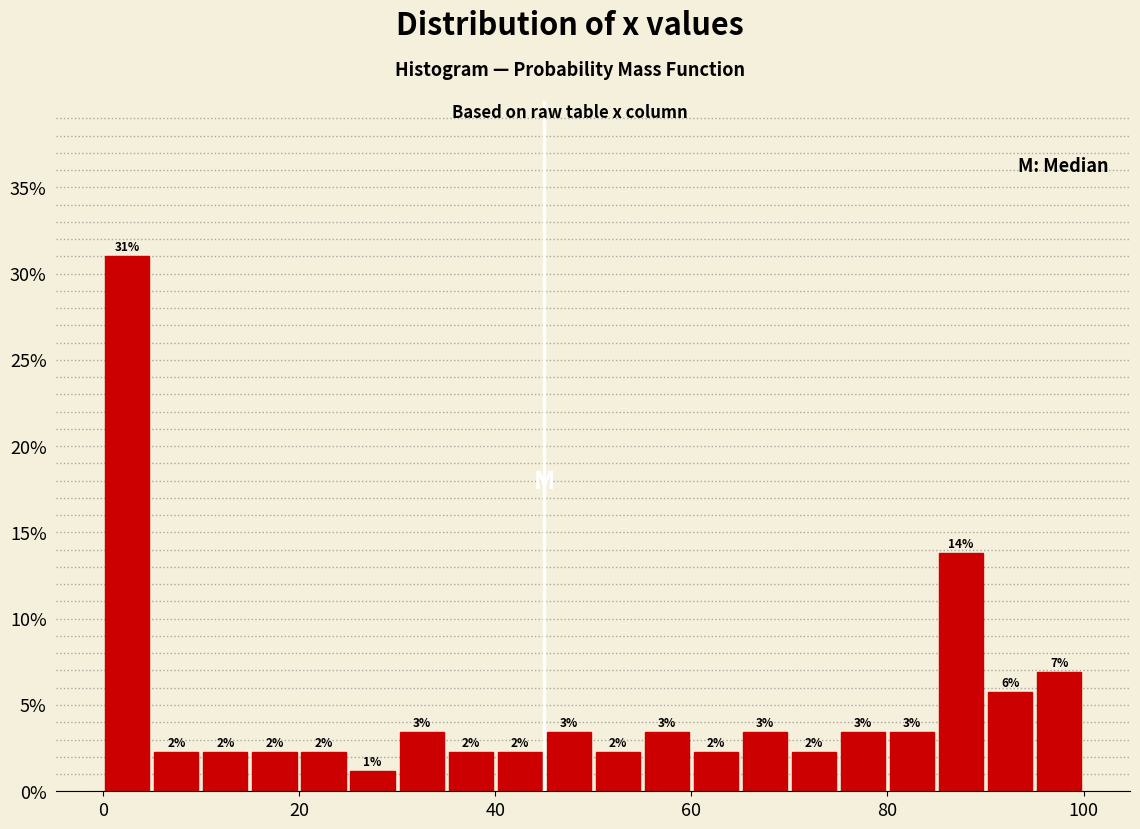

Around what value on the x-axis is the tallest bar? Give the approximate position of its centre, as read against the axis.

2